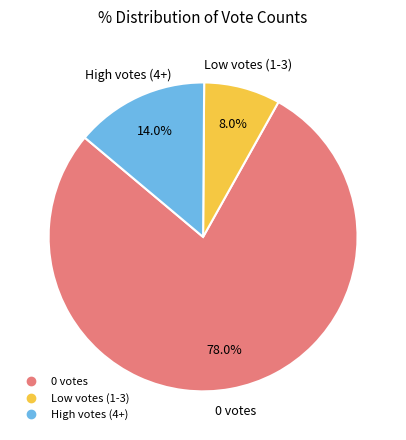

Is there any slice that represents more than half of the pie?

Yes